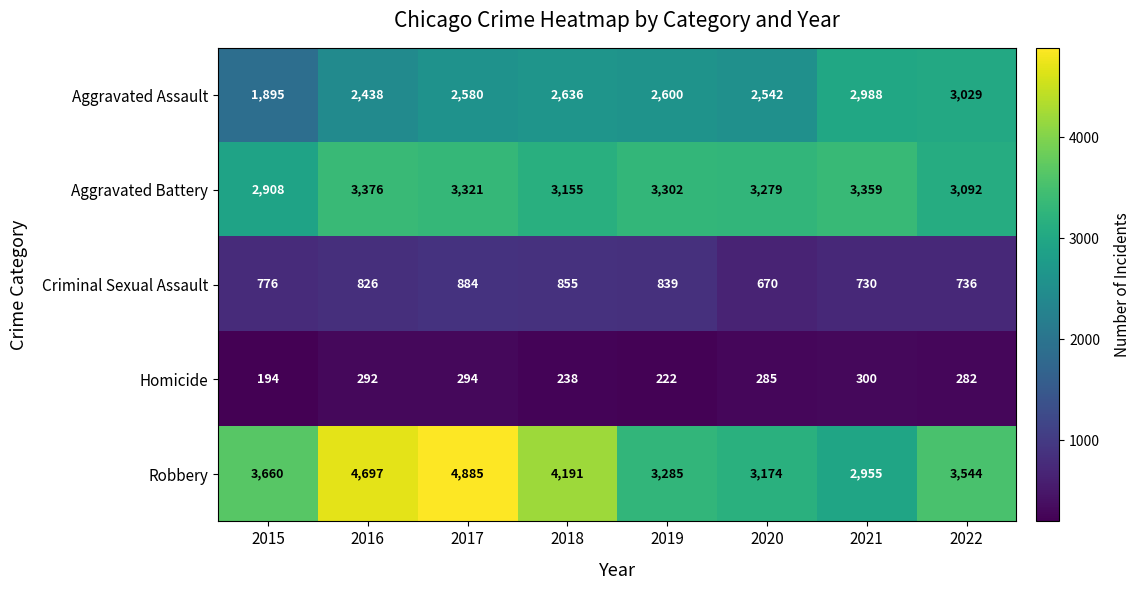

The Aggravated Battery series shows 3092 at 2022. True or false?

True